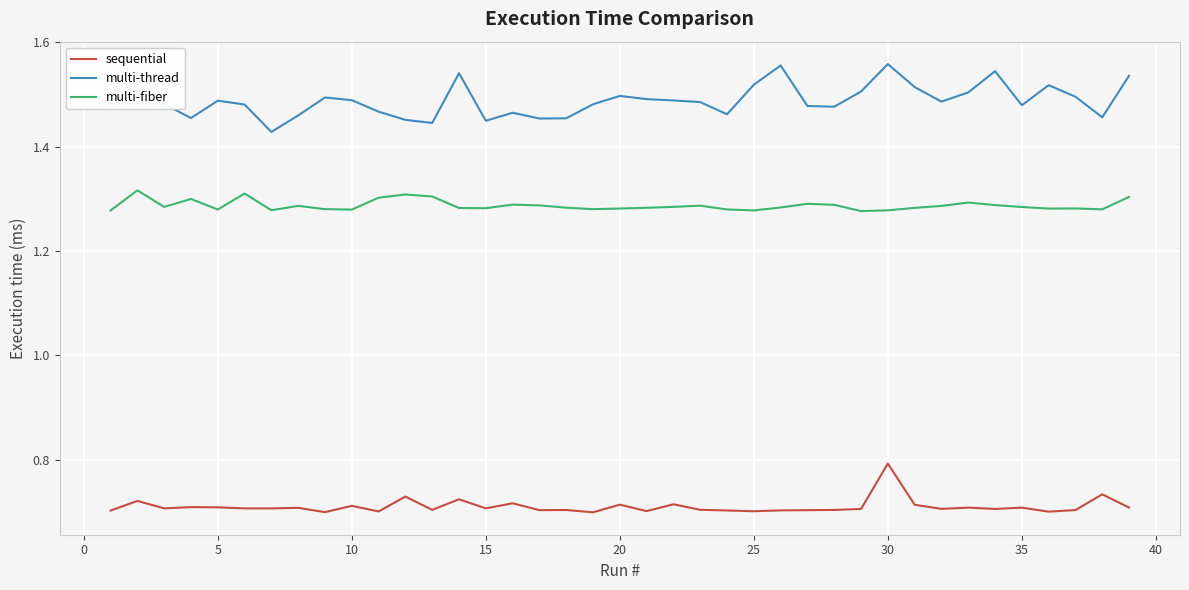

List the series in order of their peak value, highest first.

multi-thread, multi-fiber, sequential